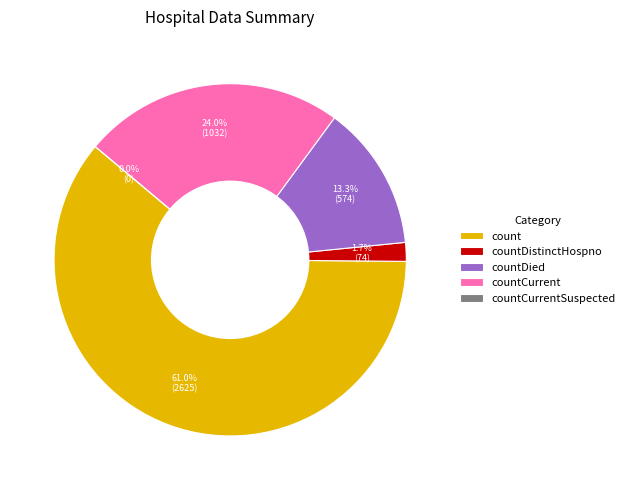

Rank the categories by value from lowest to highest.

countCurrentSuspected, countDistinctHospno, countDied, countCurrent, count